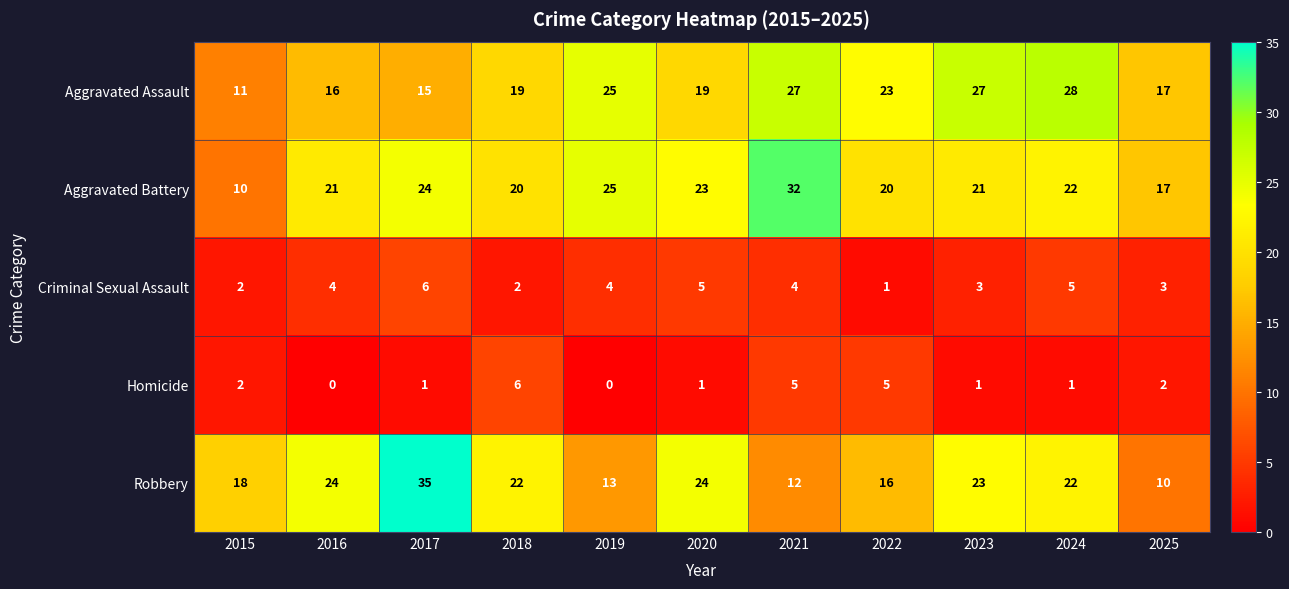

The Criminal Sexual Assault series shows 2 at 2021. True or false?

False